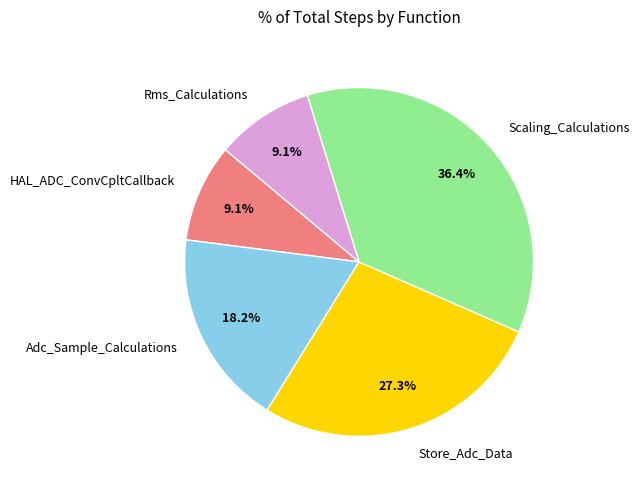

True or false: Scaling_Calculations accounts for 36% of the total.

True